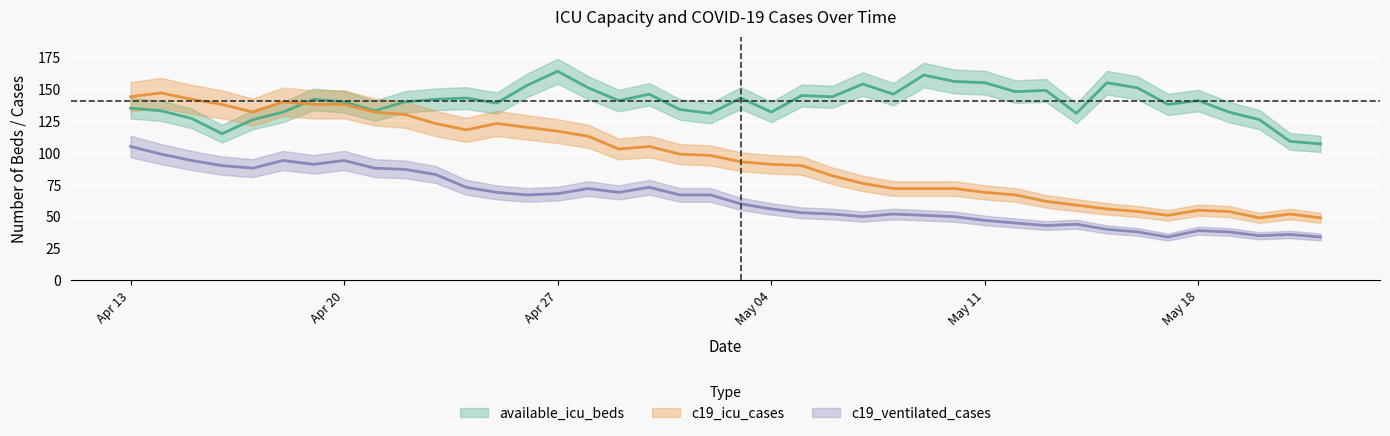

True or false: c19_ventilated_cases and available_icu_beds intersect in this chart.

False